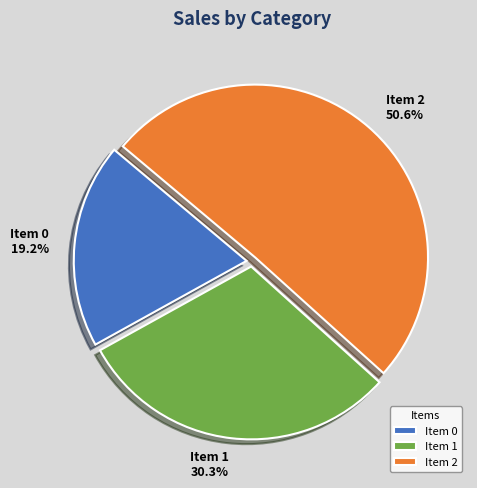

Which has a higher value, Item 0 or Item 1?

Item 1